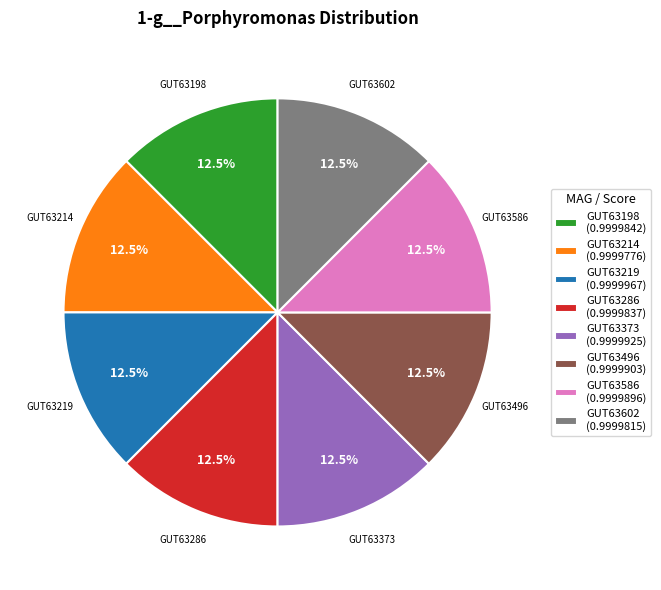

Combined, what portion of the pie is GUT63586 (0.9999896) and GUT63219 (0.9999967)?

25.0%